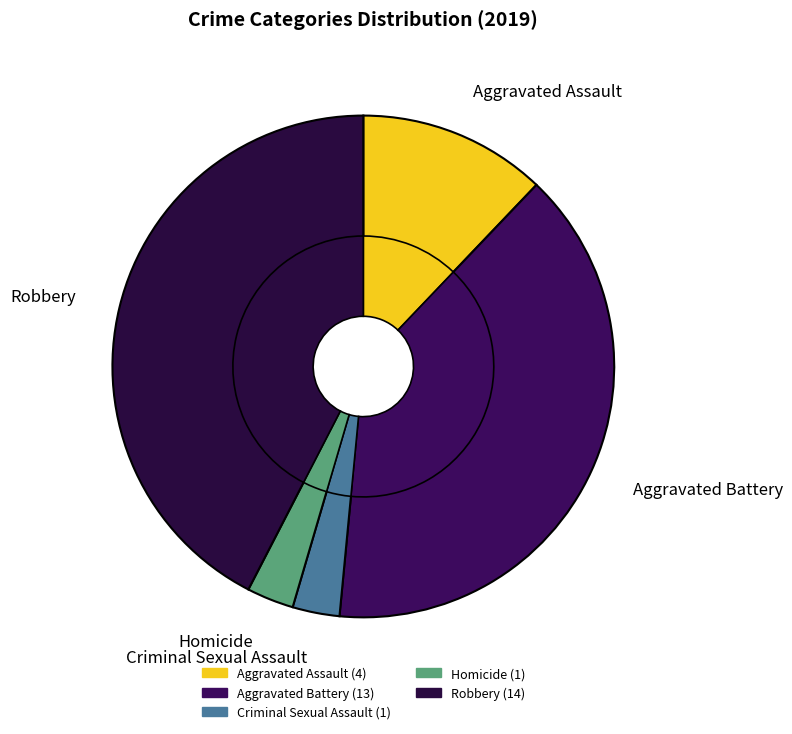

What percentage is the Criminal Sexual Assault slice, to the nearest percent?

3%